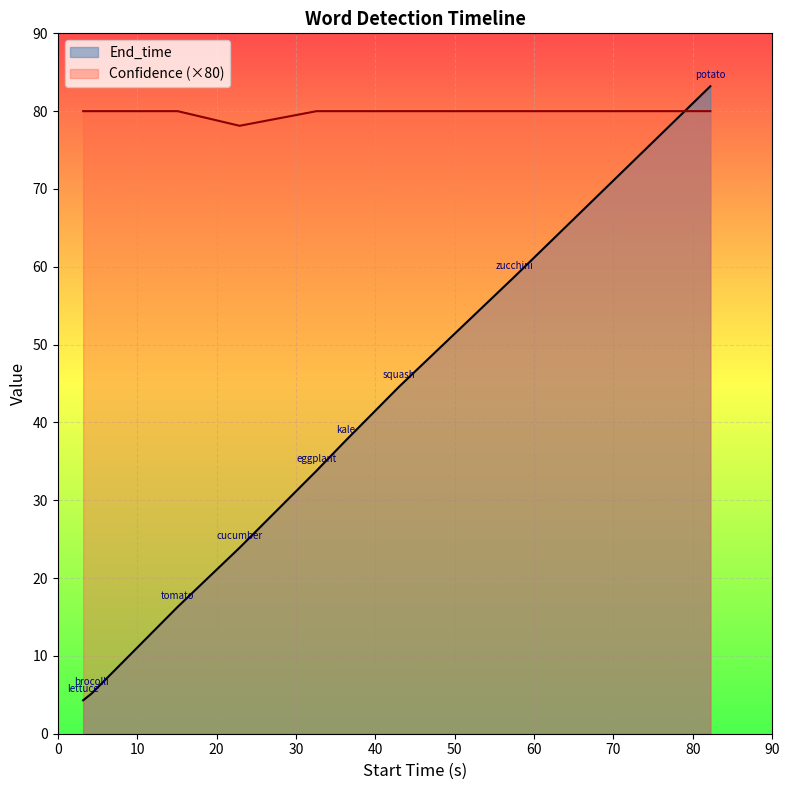

What are all the series names shown in the legend?

End_time, Confidence (×80)